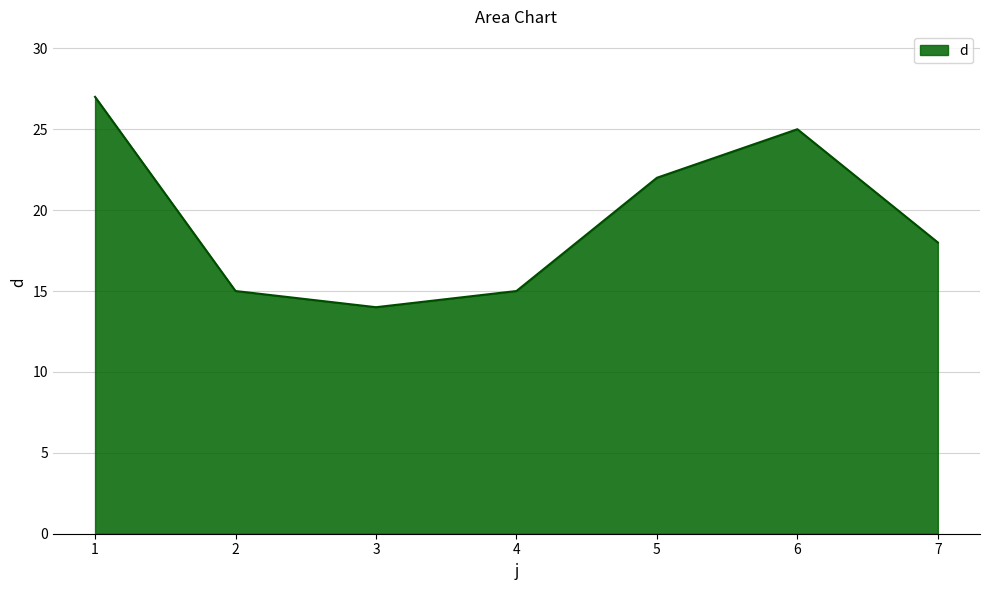

What is the change in value from 1 to 6?

-2